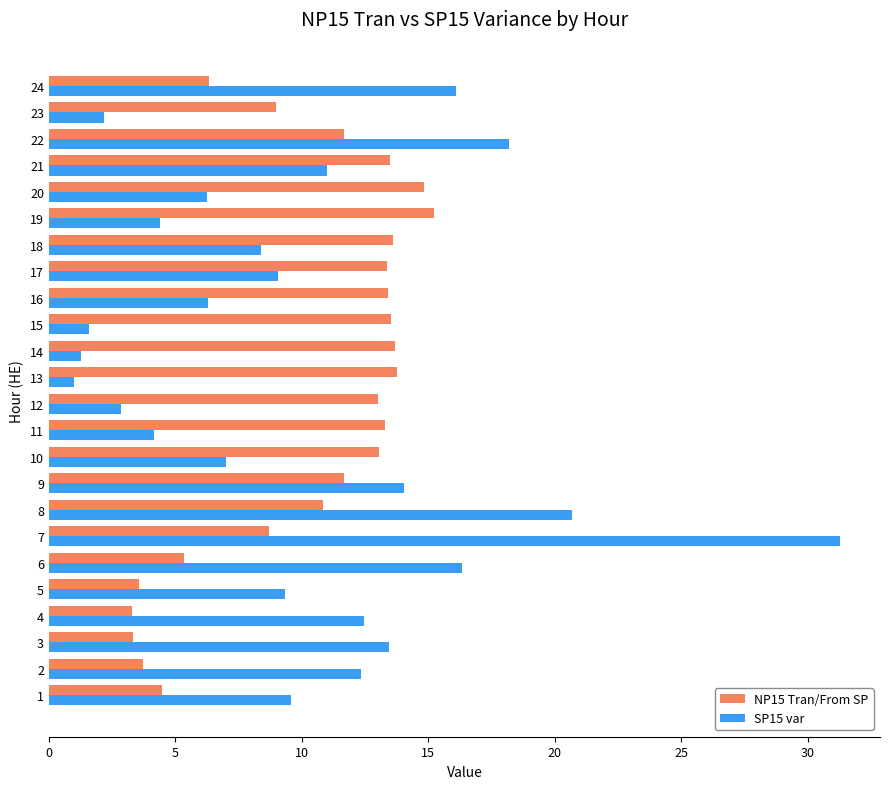

Is it true that SP15 var equals 2.8 at 12?

True